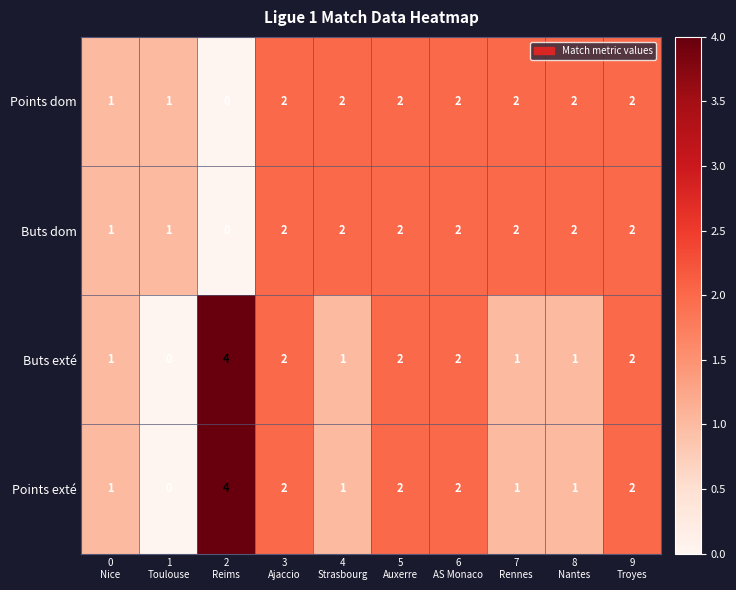

How many Buts exté values are between 1 and 2?

8